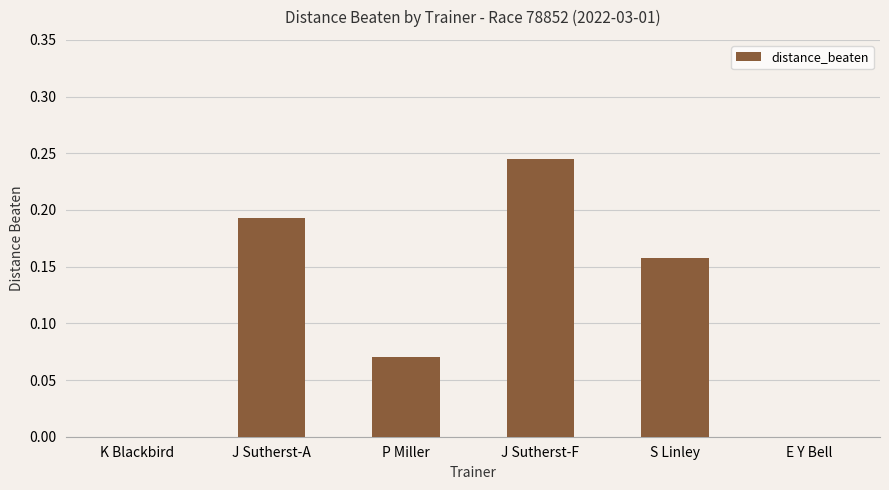

True or false: the data shows 0.1 at S Linley.

False